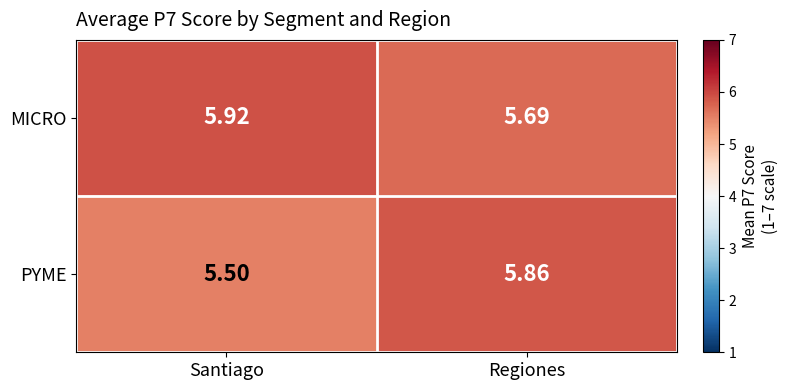

Which series changed the most between Santiago and Regiones?

PYME